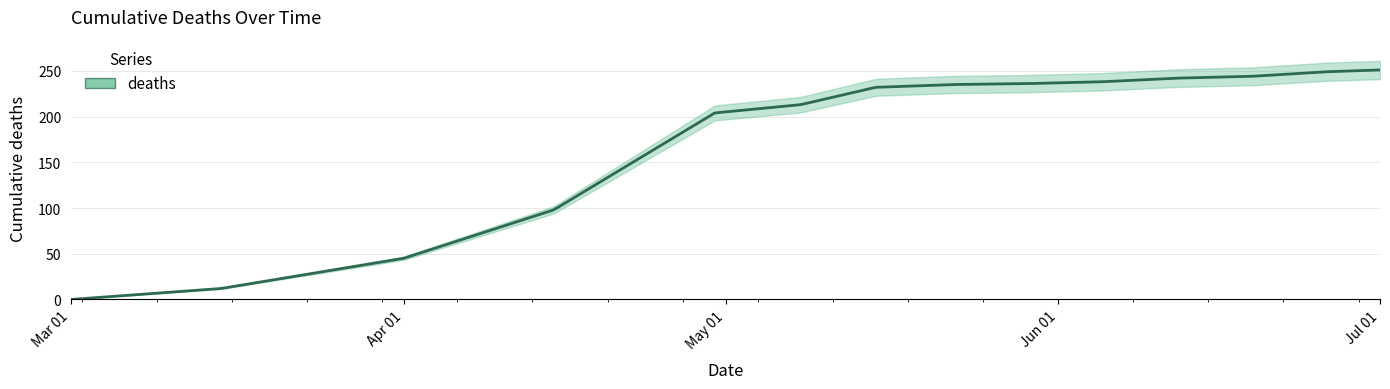

The value at 2020-05-22 is 235. True or false?

True